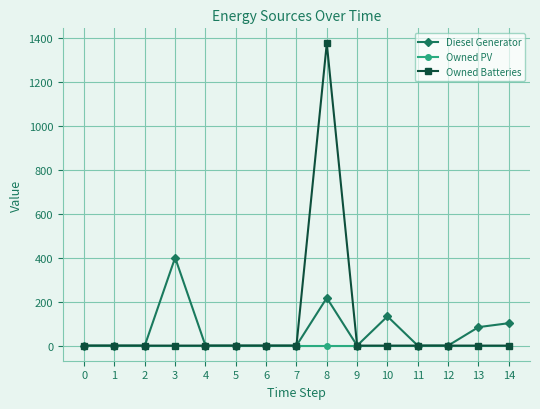

Which series changed the most between 1 and 8?

Owned Batteries